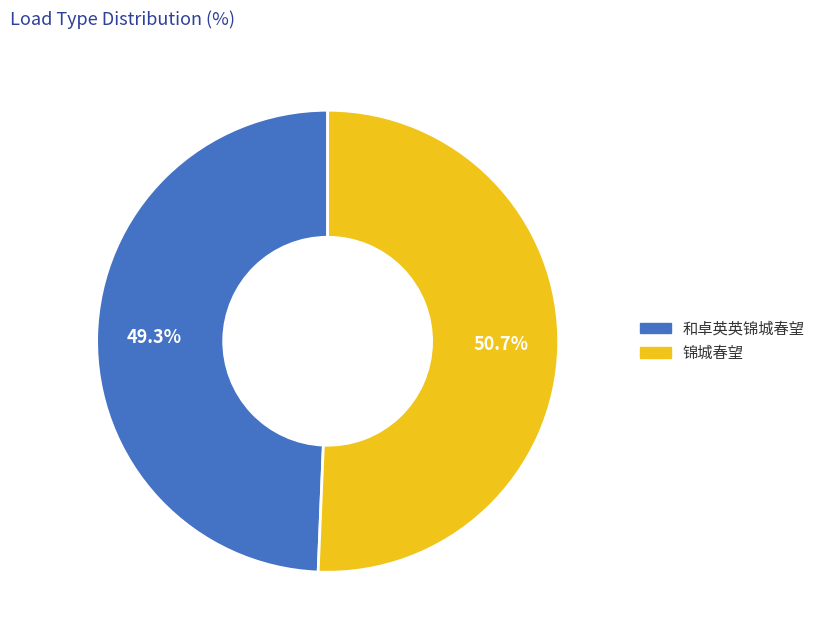

To the nearest percent, what portion does 锦城春望 represent?

51%